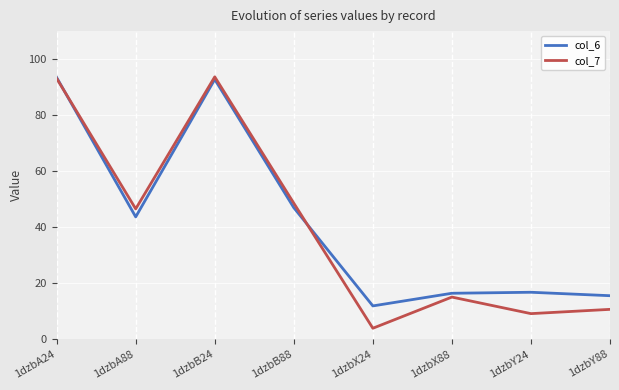

What is the sum of the col_7 values at 1dzbB88 and 1dzbA88?

95.1